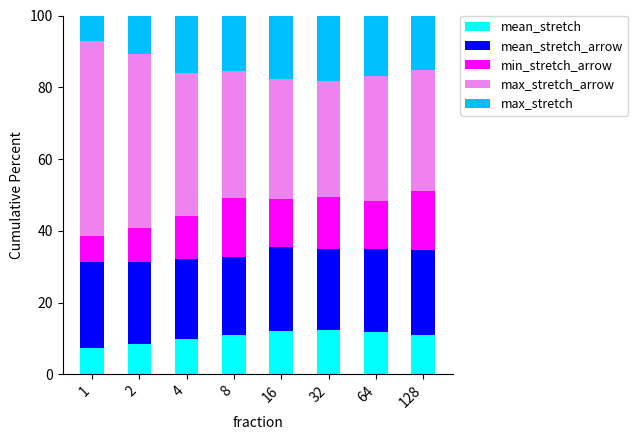

Count the number of categories in the chart.

8